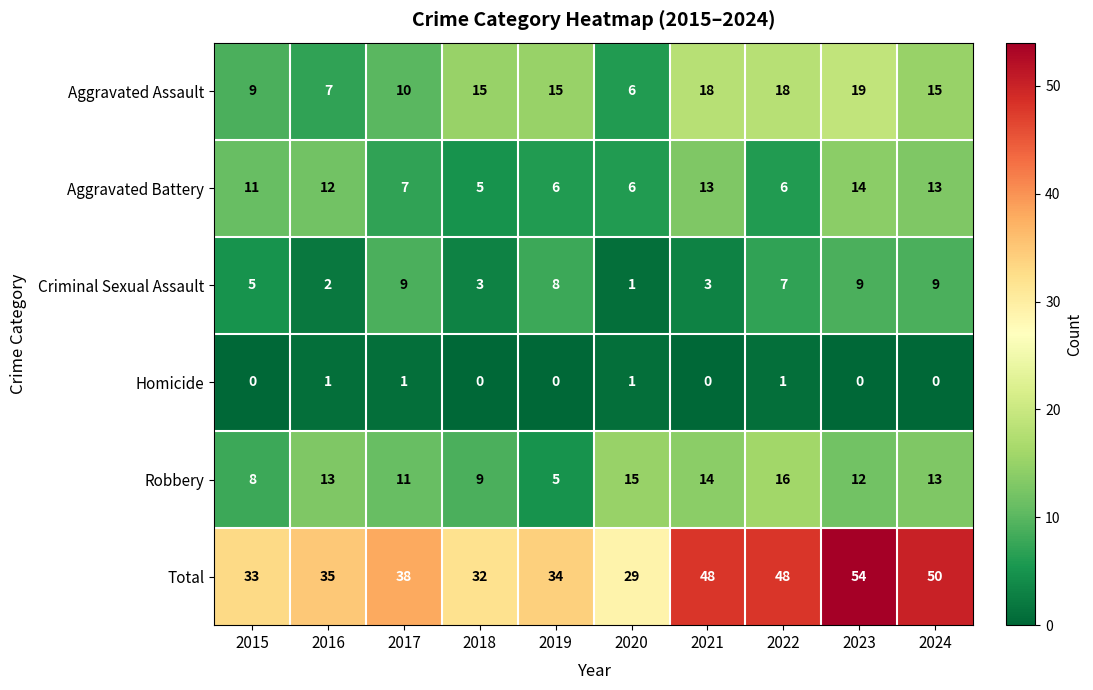

Which category has the highest value in the Total series?

2023